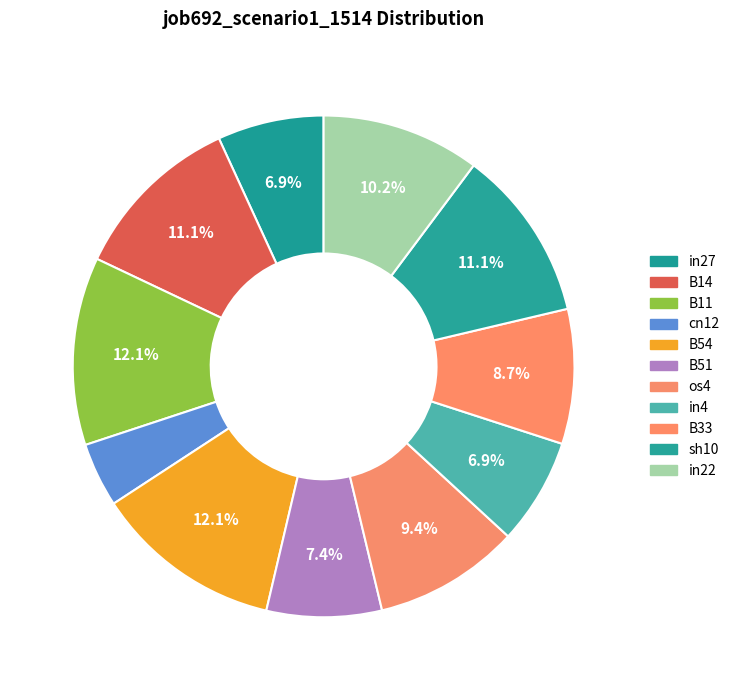

Is the sum of B14 and in4 greater than half?

No